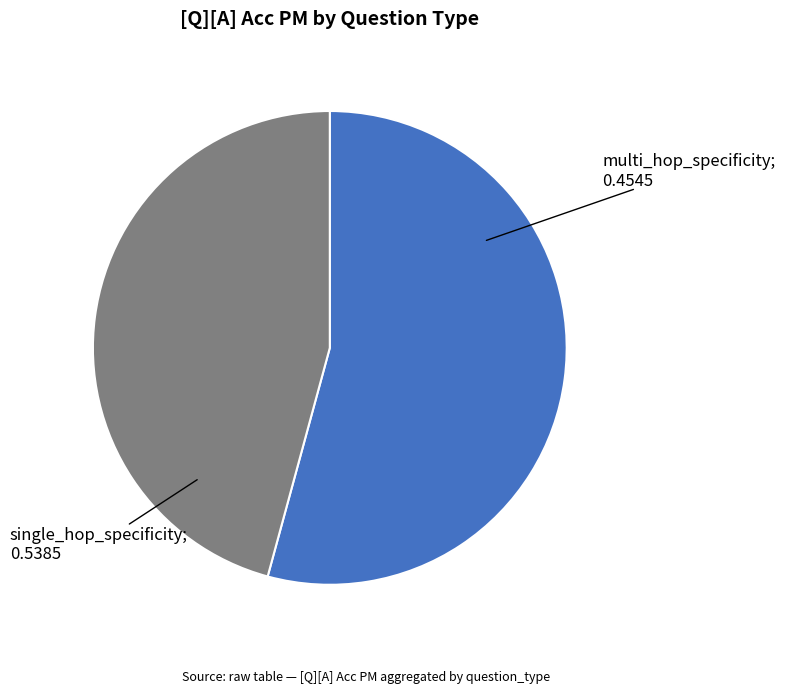

Is there a majority slice in this chart?

Yes